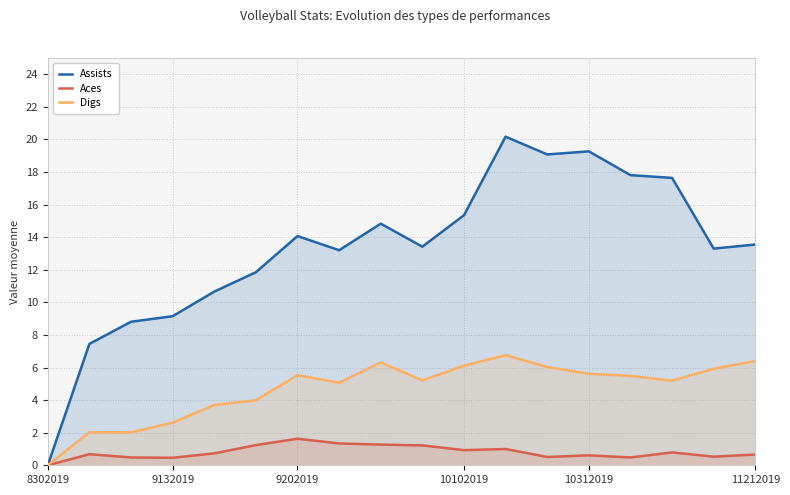

What is the label of the 6th point from the right?

12